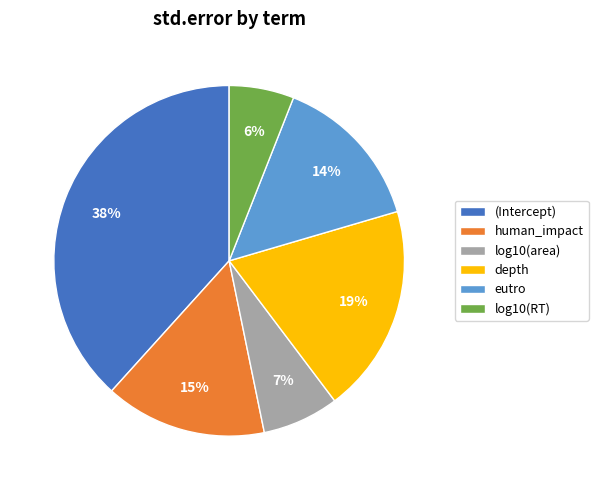

To the nearest percent, what is the combined percentage of log10(RT) and human_impact?

21%